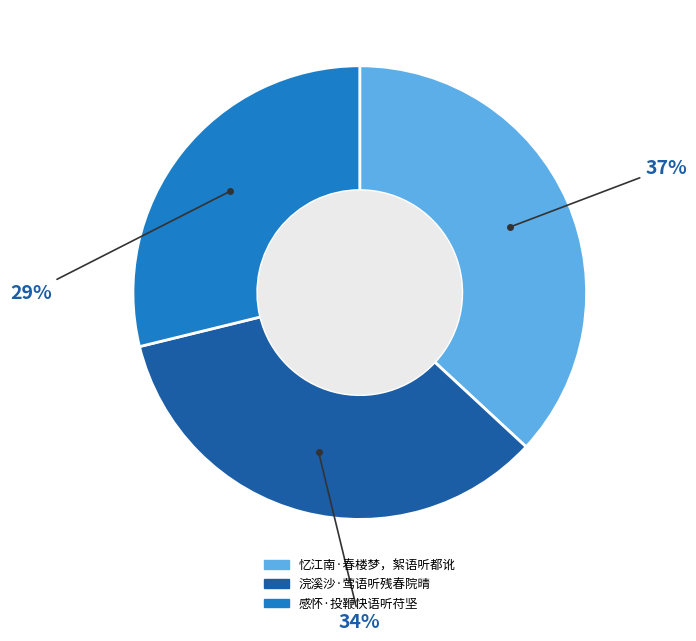

Combined, do 浣溪沙·莺语听残春院晴 and 忆江南·春楼梦，絮语听都讹 account for over 50%?

Yes